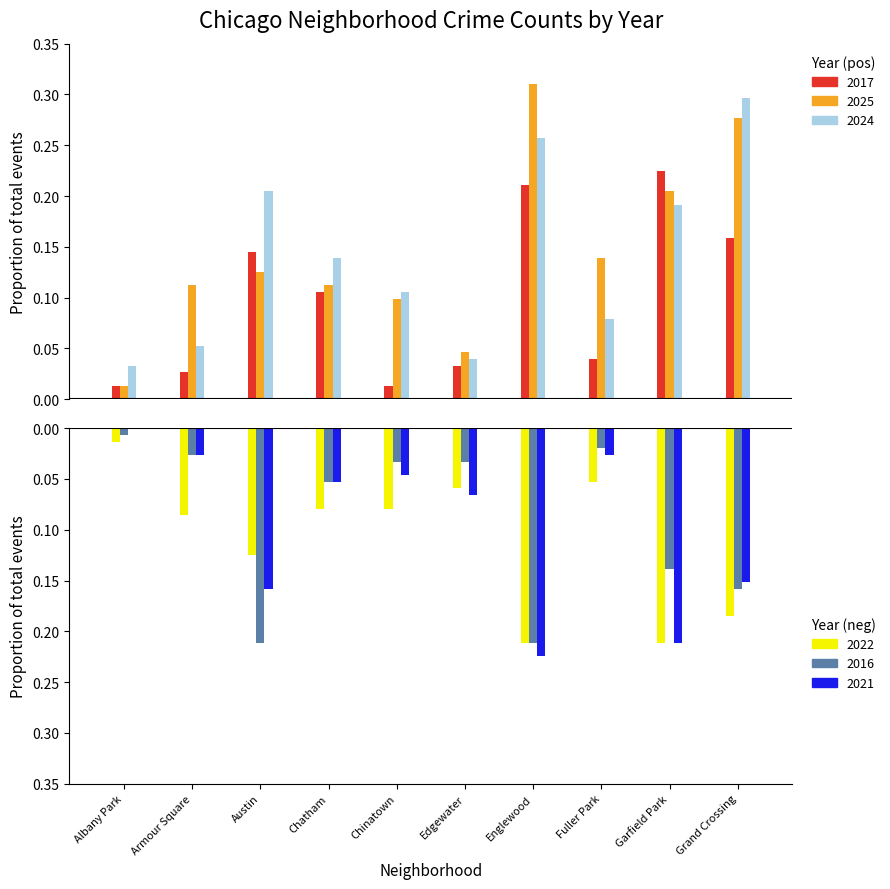

What are all the series names shown in the legend?

2017, 2025, 2024, 2022, 2016, 2021